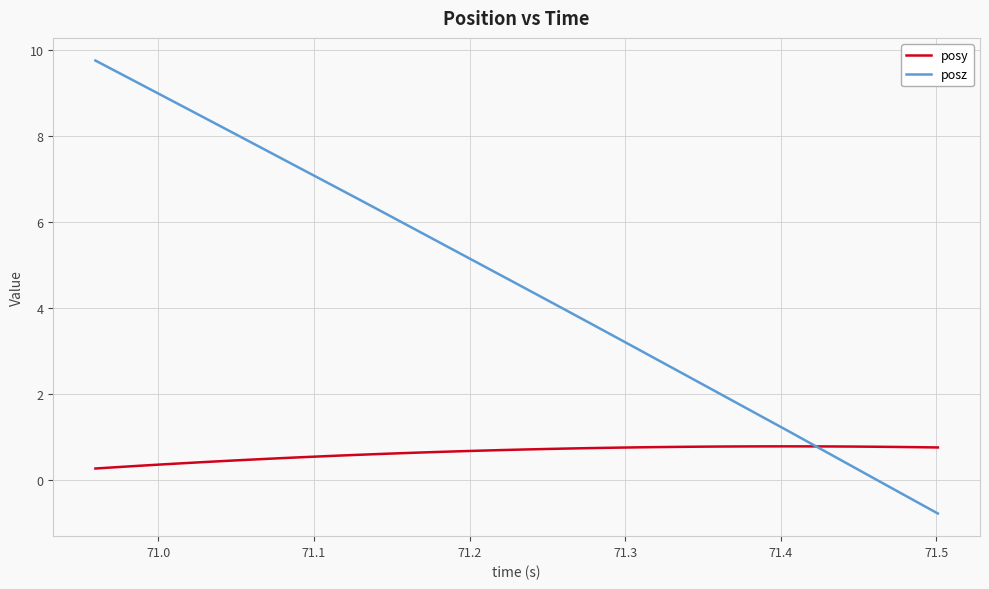

Which series has the largest total across all categories?

posz